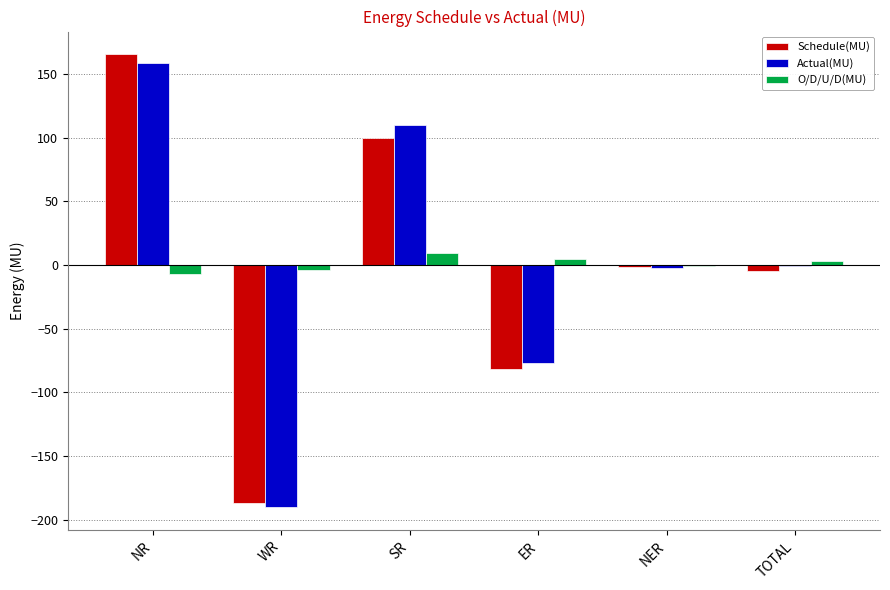

True or false: Schedule(MU) has a value of 99.8 at SR.

True